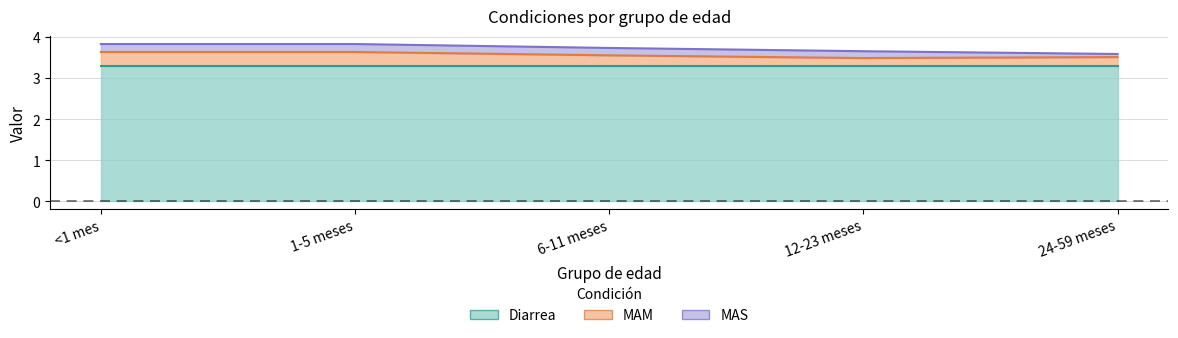

True or false: Diarrea has more than 1 points higher than both neighbors.

False